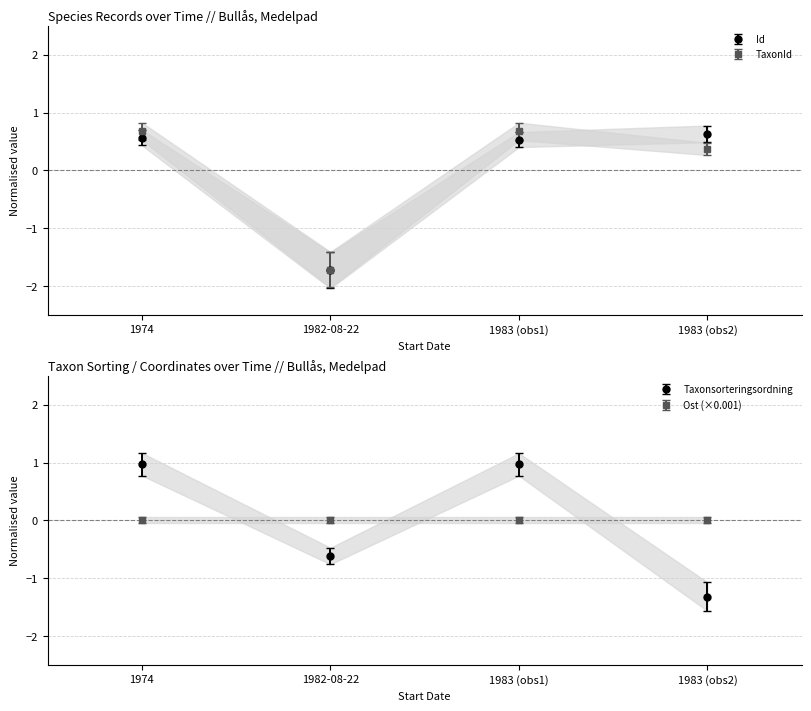

Is the value of TaxonId at 1982-08-22 greater than the value of Taxonsorteringsordning at 1982-08-22?

No